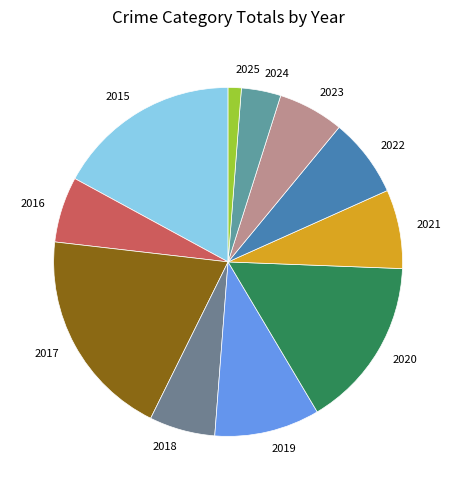

What is the largest slice in the pie chart?

2017